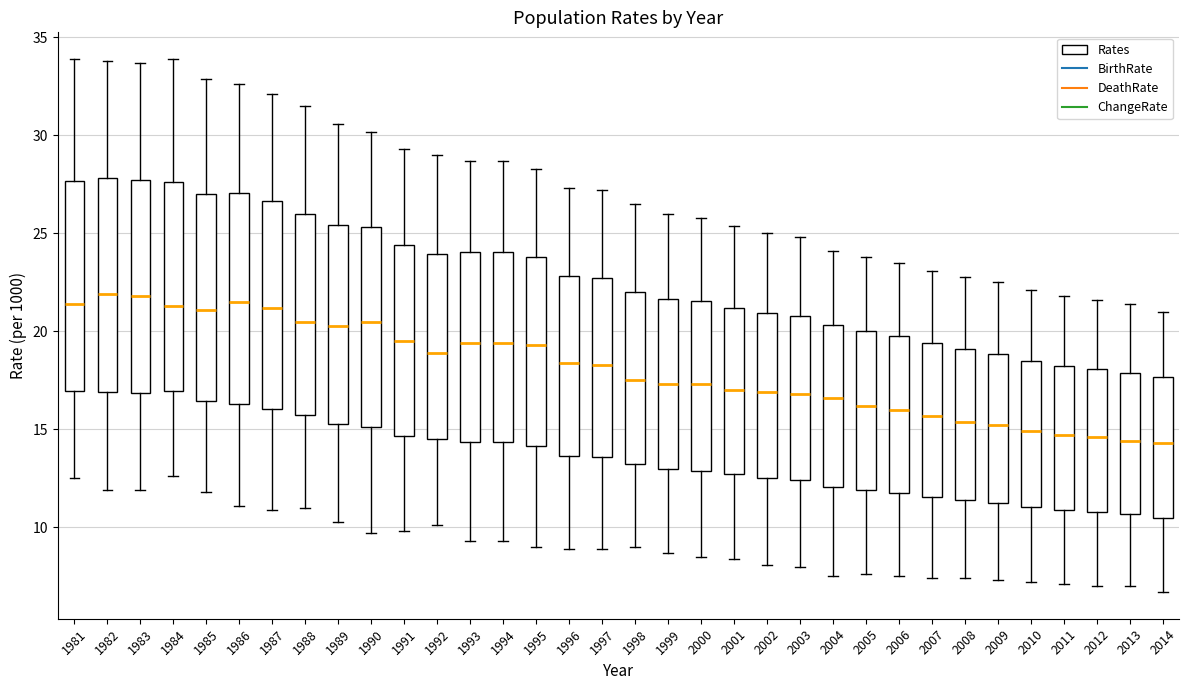

Reading left to right, transcribe this box plot: for each box, give where its median line is, the range the box spans, and where its two whiskers end, as read against the y-axis. The values are not printed on the chart, so give them approximately, as read against the axis.

1981: median 21.5, box 17.0 to 27.5, whiskers 12.5 to 34.0
1982: median 22.0, box 17.0 to 28.0, whiskers 12.0 to 34.0
1983: median 22.0, box 17.0 to 28.0, whiskers 12.0 to 33.5
1984: median 21.5, box 17.0 to 27.5, whiskers 12.5 to 34.0
1985: median 21.0, box 16.5 to 27.0, whiskers 12.0 to 33.0
1986: median 21.5, box 16.5 to 27.0, whiskers 11.0 to 32.5
1987: median 21.0, box 16.0 to 26.5, whiskers 11.0 to 32.0
1988: median 20.5, box 16.0 to 26.0, whiskers 11.0 to 31.5
1989: median 20.5, box 15.5 to 25.5, whiskers 10.5 to 30.5
1990: median 20.5, box 15.0 to 25.5, whiskers 9.5 to 30.0
1991: median 19.5, box 14.5 to 24.5, whiskers 10.0 to 29.5
1992: median 19.0, box 14.5 to 24.0, whiskers 10.0 to 29.0
1993: median 19.5, box 14.5 to 24.0, whiskers 9.5 to 28.5
1994: median 19.5, box 14.5 to 24.0, whiskers 9.5 to 28.5
1995: median 19.5, box 14.0 to 24.0, whiskers 9.0 to 28.5
1996: median 18.5, box 13.5 to 23.0, whiskers 9.0 to 27.5
1997: median 18.5, box 13.5 to 23.0, whiskers 9.0 to 27.0
1998: median 17.5, box 13.5 to 22.0, whiskers 9.0 to 26.5
1999: median 17.5, box 13.0 to 21.5, whiskers 8.5 to 26.0
2000: median 17.5, box 13.0 to 21.5, whiskers 8.5 to 26.0
2001: median 17.0, box 12.5 to 21.0, whiskers 8.5 to 25.5
2002: median 17.0, box 12.5 to 21.0, whiskers 8.0 to 25.0
2003: median 17.0, box 12.5 to 21.0, whiskers 8.0 to 25.0
2004: median 16.5, box 12.0 to 20.5, whiskers 7.5 to 24.0
2005: median 16.0, box 12.0 to 20.0, whiskers 7.5 to 24.0
2006: median 16.0, box 12.0 to 20.0, whiskers 7.5 to 23.5
2007: median 15.5, box 11.5 to 19.5, whiskers 7.5 to 23.0
2008: median 15.5, box 11.5 to 19.0, whiskers 7.5 to 23.0
2009: median 15.0, box 11.5 to 19.0, whiskers 7.5 to 22.5
2010: median 15.0, box 11.0 to 18.5, whiskers 7.0 to 22.0
2011: median 14.5, box 11.0 to 18.5, whiskers 7.0 to 22.0
2012: median 14.5, box 11.0 to 18.0, whiskers 7.0 to 21.5
2013: median 14.5, box 10.5 to 18.0, whiskers 7.0 to 21.5
2014: median 14.5, box 10.5 to 17.5, whiskers 6.5 to 21.0